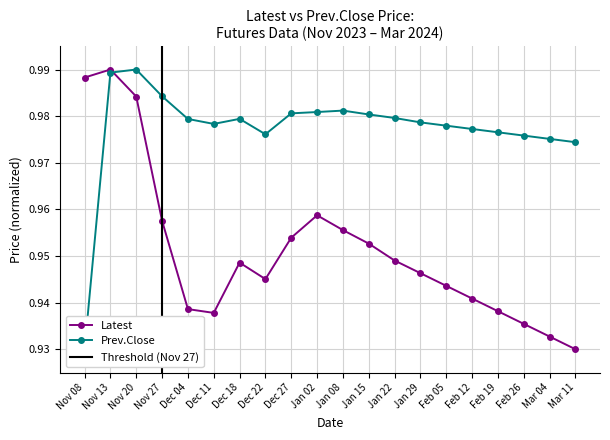

What is the total value across all series at Nov 13?

2.0